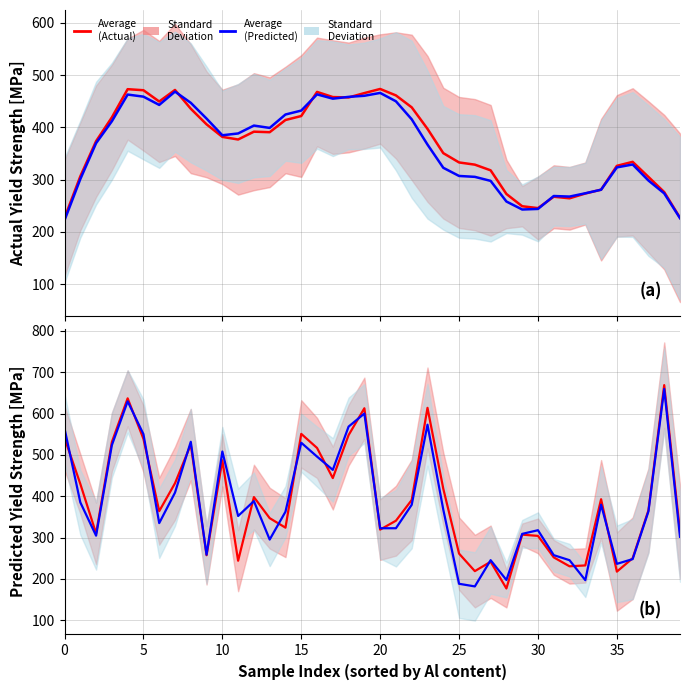

Which category has the highest value across all series?

38